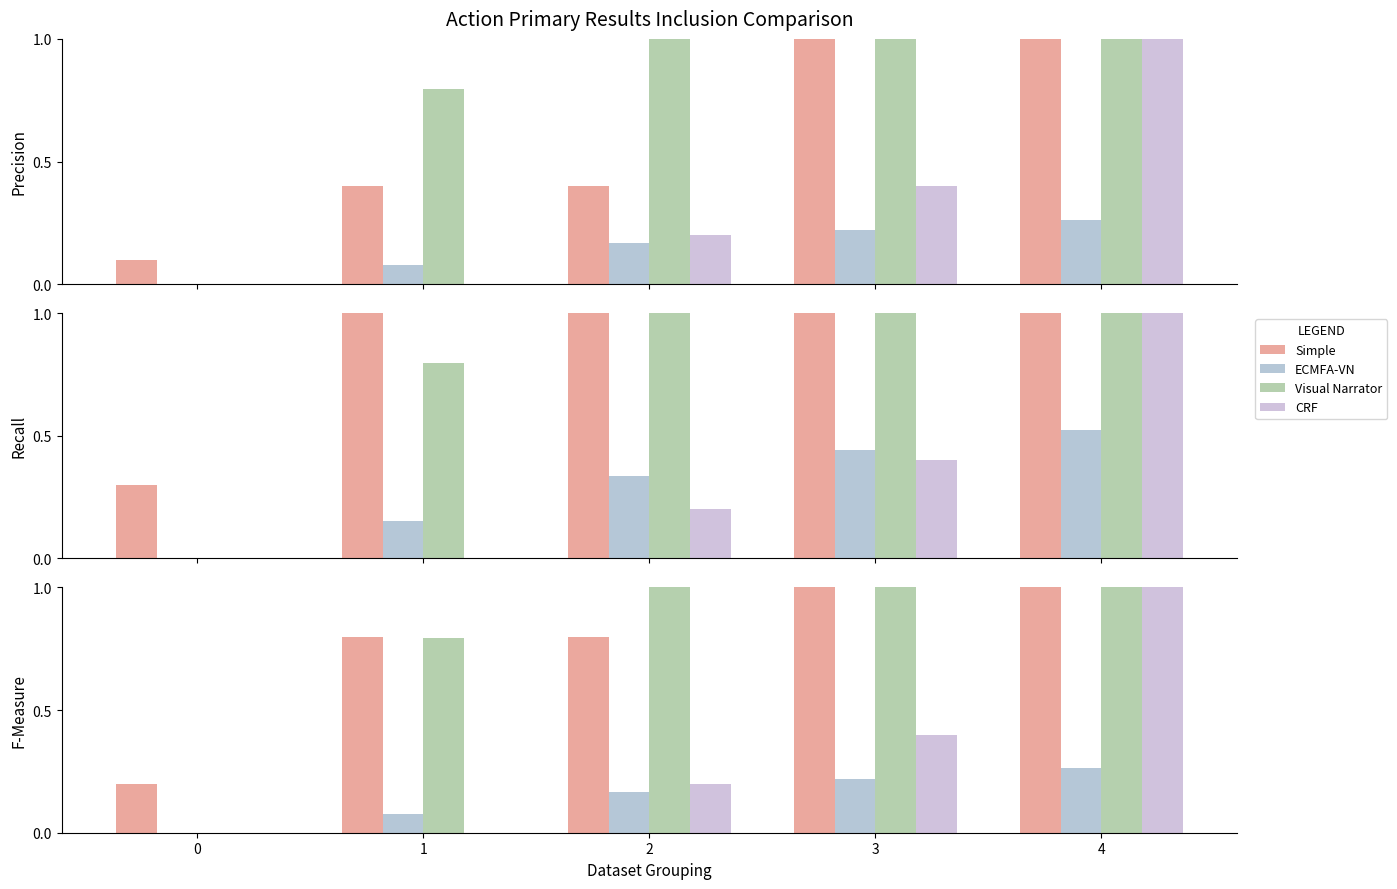

Which has a higher value, 3 or 2?

3